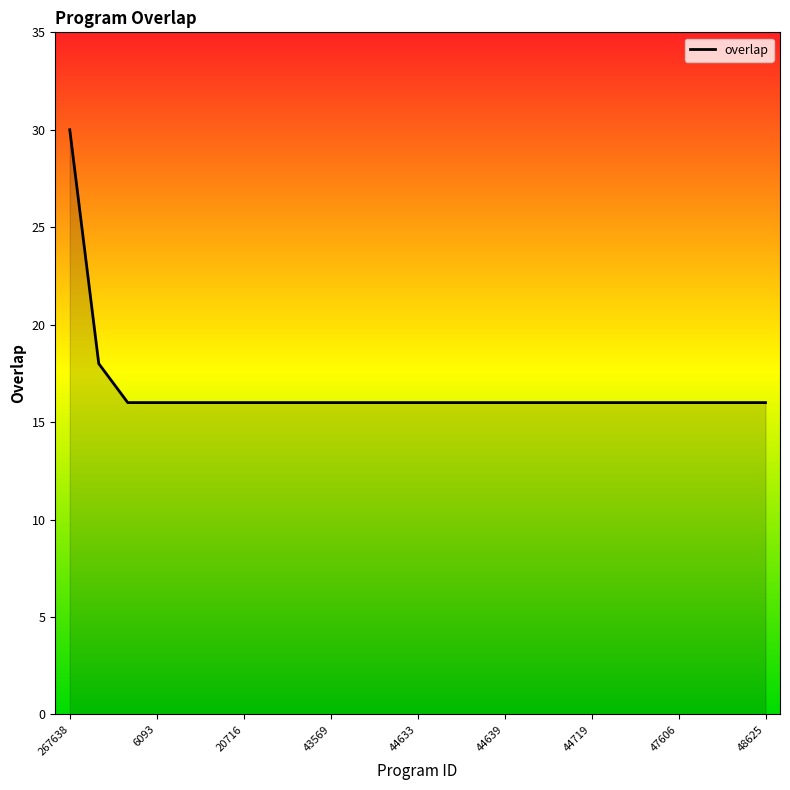

What is the minimum value shown in the chart?

16